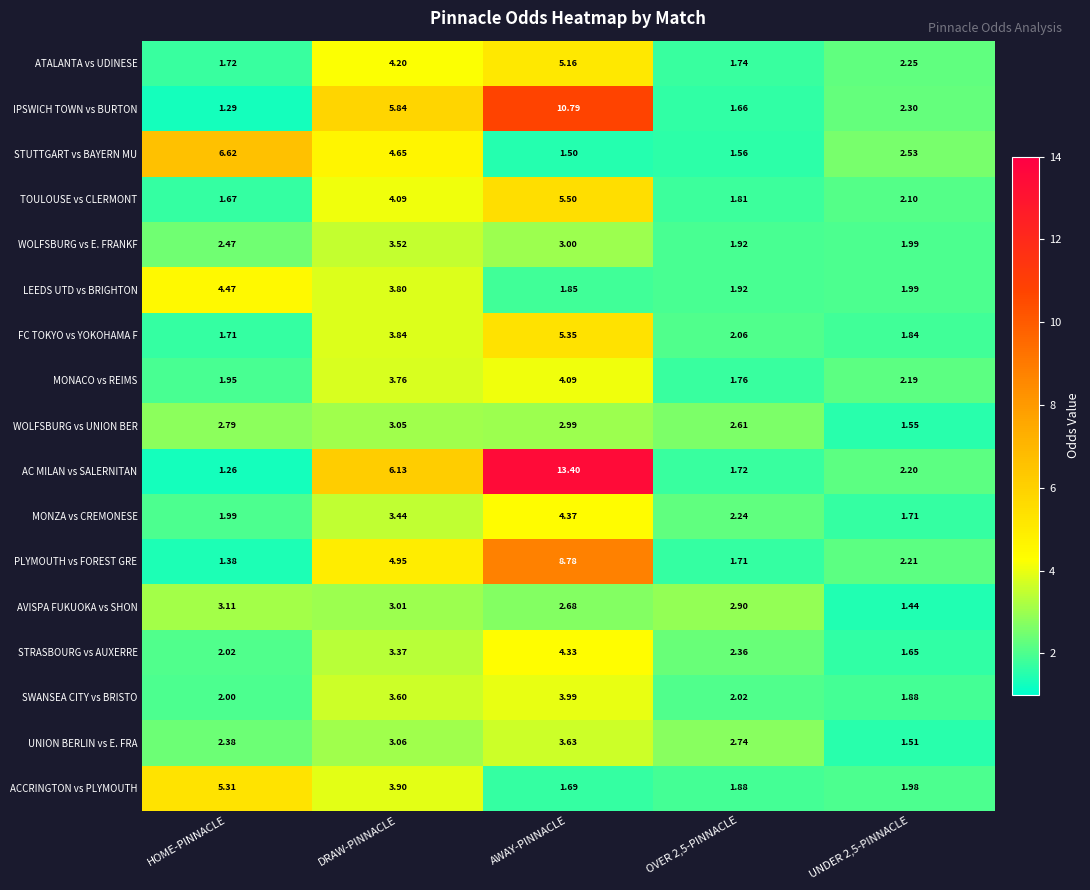

Which series changed the most between HOME-PINNACLE and AWAY-PINNACLE?

AC MILAN vs SALERNITAN